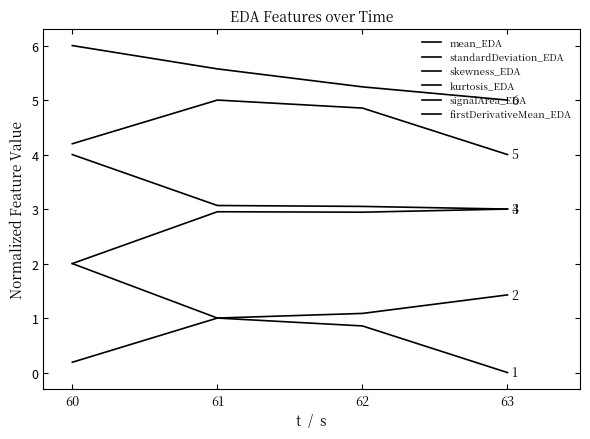

What is the average value of the skewness_EDA series?

2.7